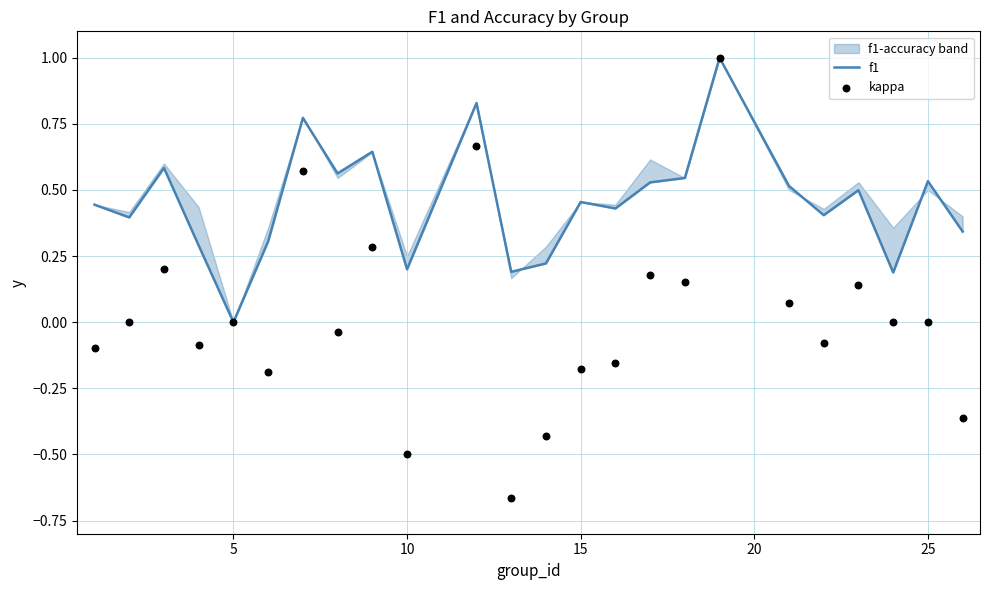

Is the value of kappa at 15 greater than the value of f1 at 18?

No